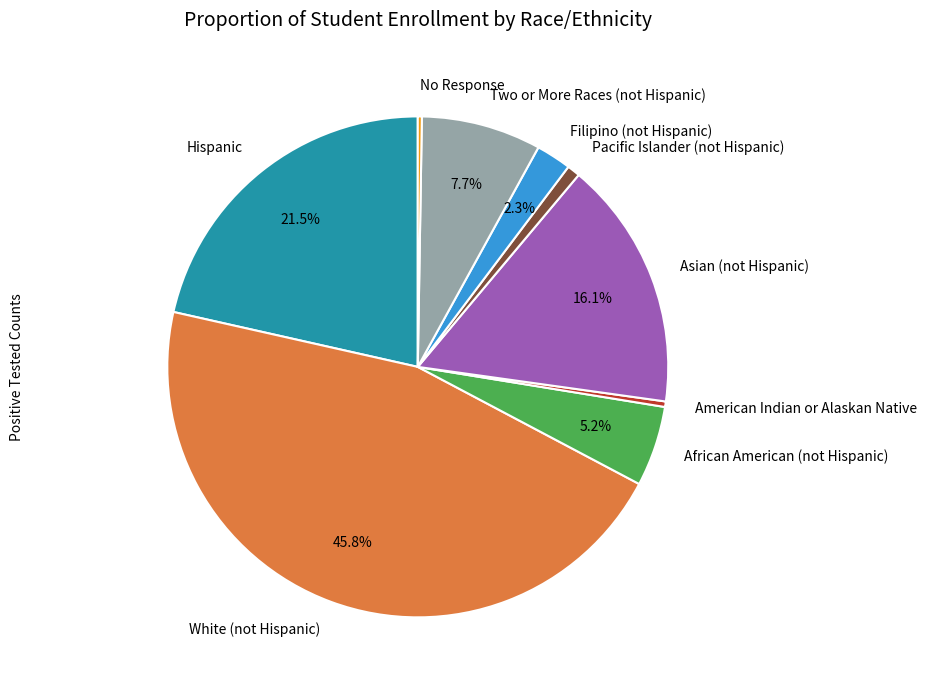

What is the largest slice in the pie chart?

White (not Hispanic)